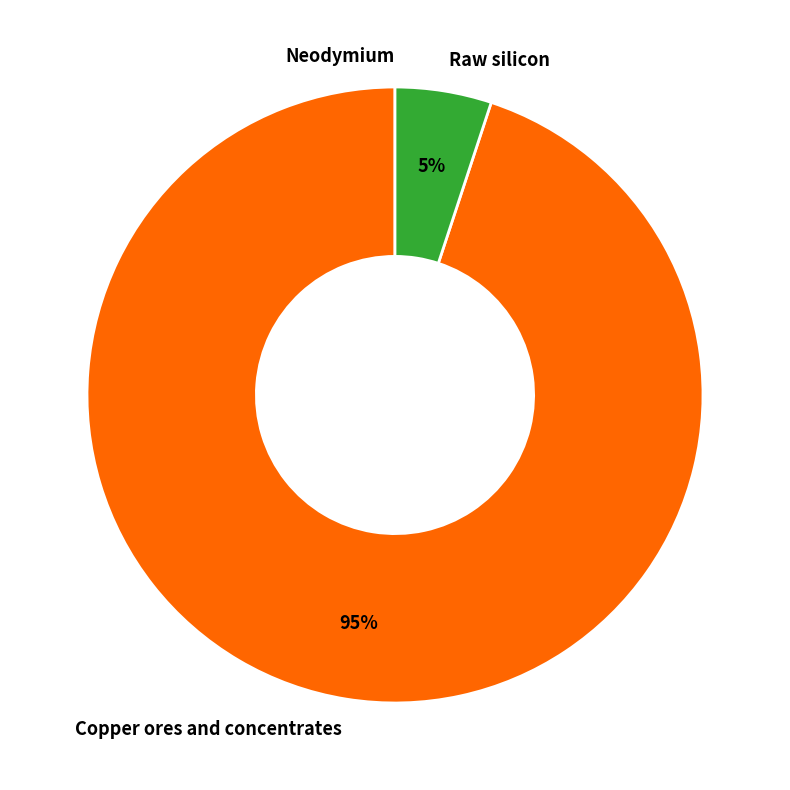

Is the sum of Raw silicon and Copper ores and concentrates greater than half?

Yes